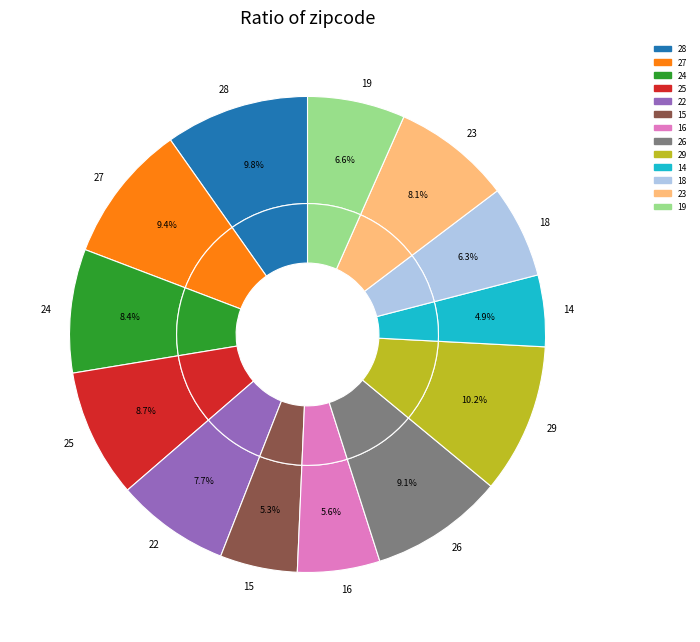

How many slices are in this pie chart?

13